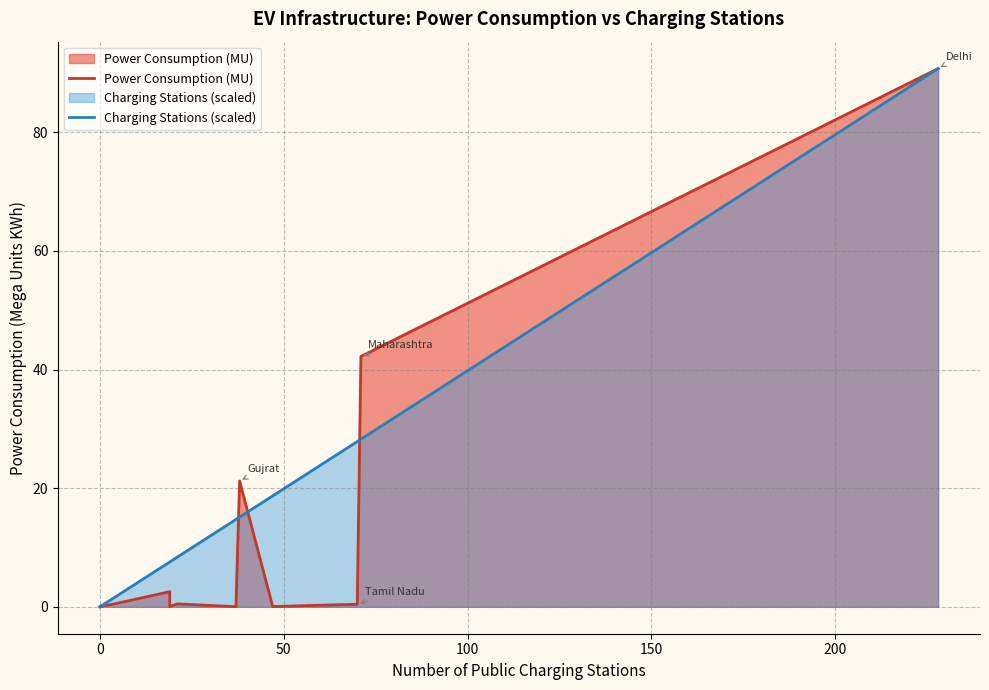

True or false: Power Consumption (MU) and Charging Stations (scaled) intersect in this chart.

True